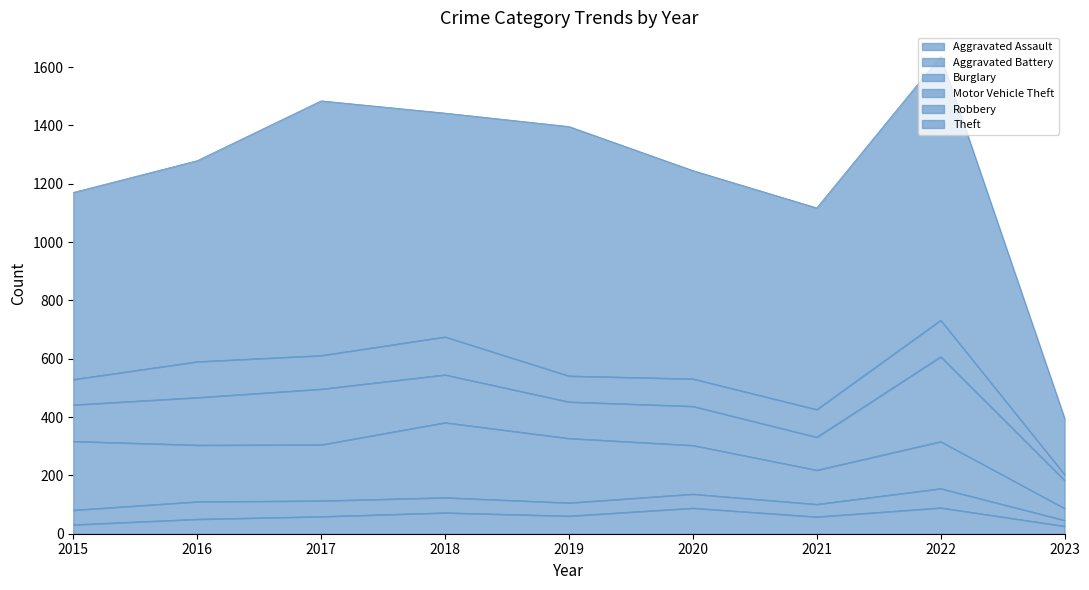

What is the sum of the Theft values at 2023 and 2017?

1066